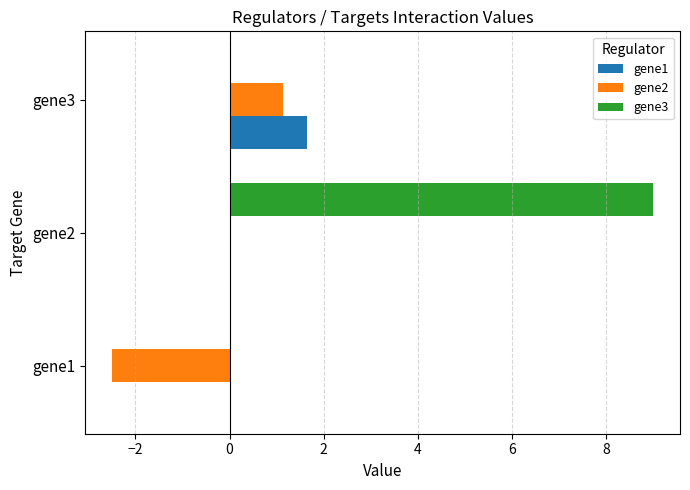

Between gene1 and gene3, which series saw the biggest shift?

gene2